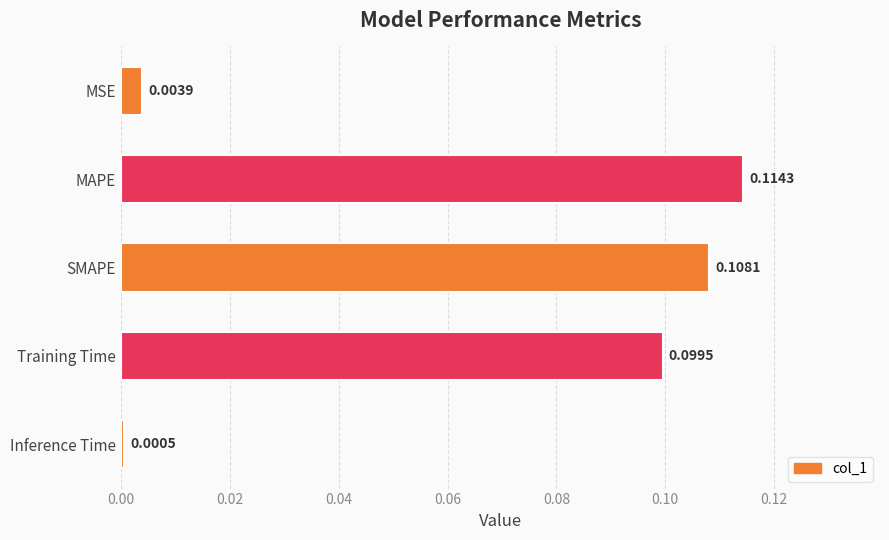

Where is the data nearest to the value 0?

Inference Time